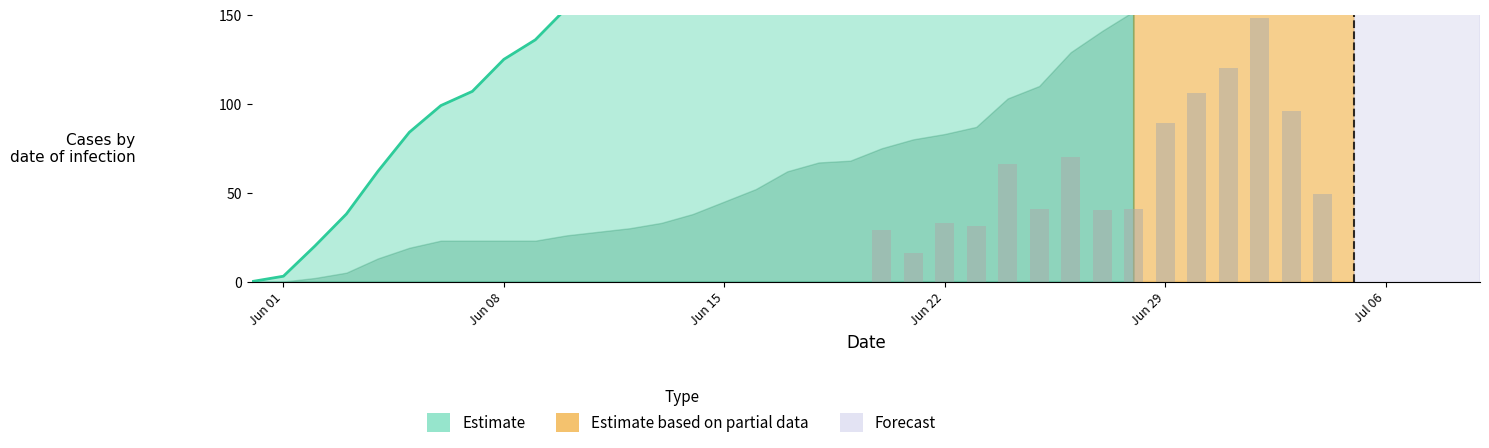

At how many categories does at least one series exceed 447?

17